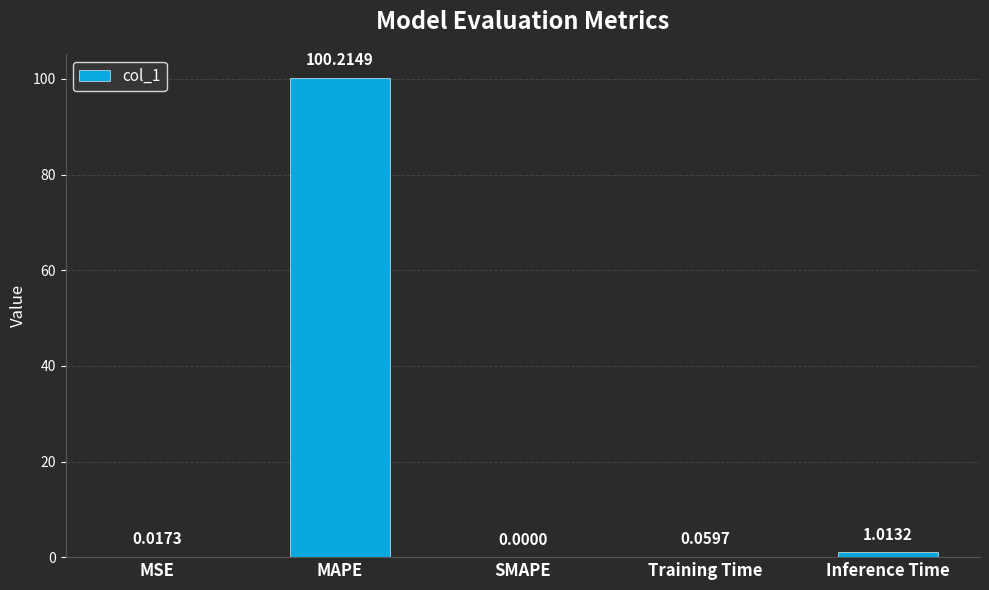

Where is the data nearest to the value 50?

Inference Time